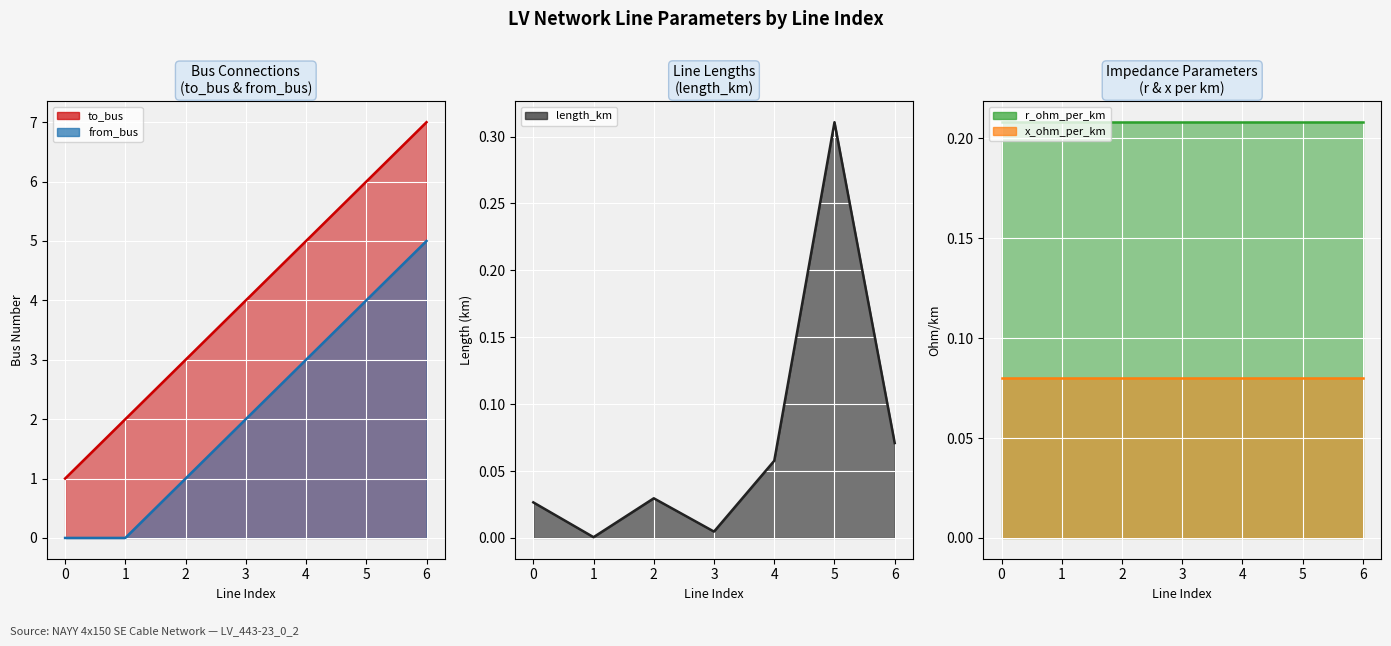

What is the difference between the maximum and second lowest values in the from_bus series?

5.0